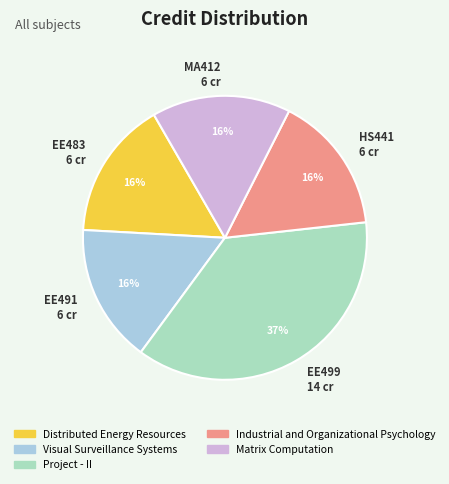

Is it true that HS441 6 cr is 16% of the pie?

True